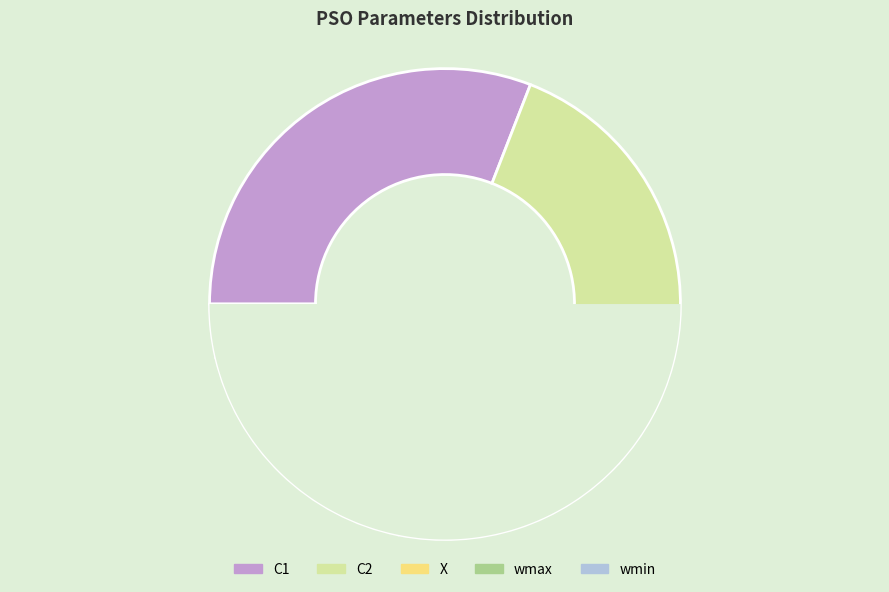

How many slices are in this pie chart?

5